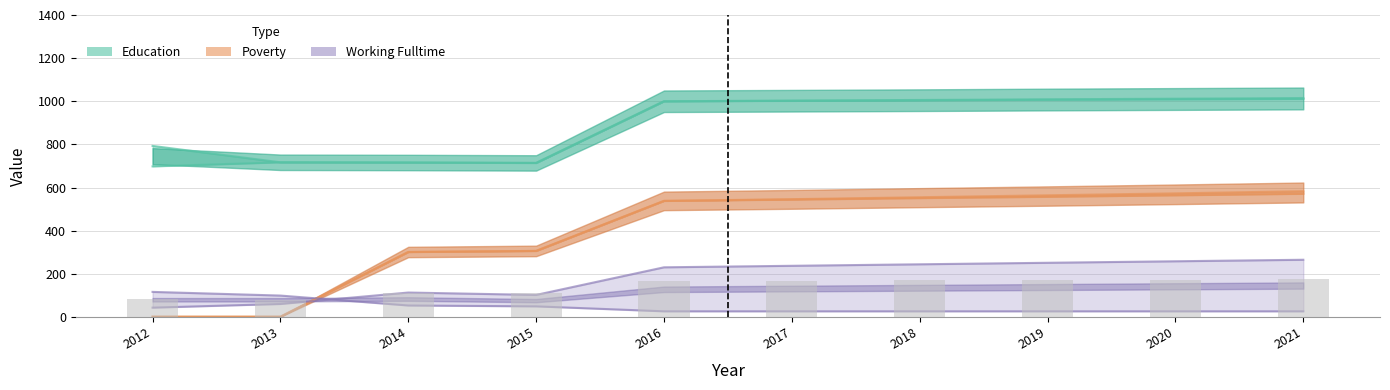

Reading left to right, extract all data points from this chart.

Education: 2012=698	2013=717	2014=716	2015=714	2016=1000	2017=1003	2018=1006	2019=1009	2020=1012	2021=1015
Work_Experience: 2012=793	2013=717	2014=716	2015=714	2016=1000	2017=1002	2018=1004	2019=1007	2020=1009	2021=1011
Working_Fulltime: 2012=43	2013=60	2014=113	2015=102	2016=230	2017=237	2018=244	2019=251	2020=258	2021=265
Poverty: 2012=1	2013=1	2014=301	2015=306	2016=538	2017=544	2018=551	2019=557	2020=564	2021=571
Poverty_18to65: 2012=1	2013=1	2014=301	2015=306	2016=538	2017=546	2018=555	2019=564	2020=573	2021=583
Population: 2012=116	2013=99	2014=53	2015=49	2016=26	2017=26	2018=26	2019=26	2020=26	2021=26